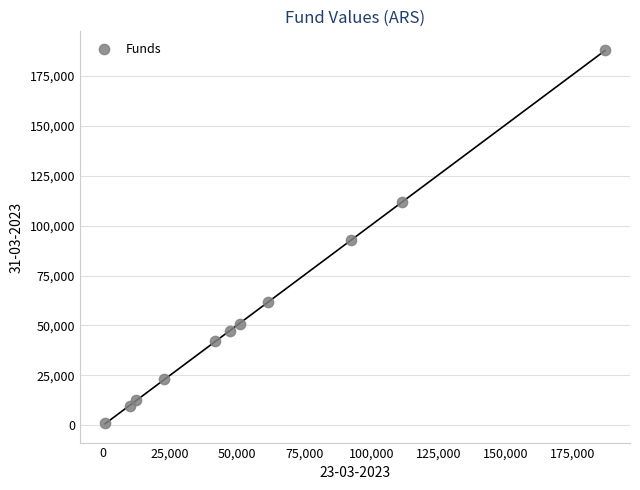

What is the range of X values (max minus min)?

185948.9